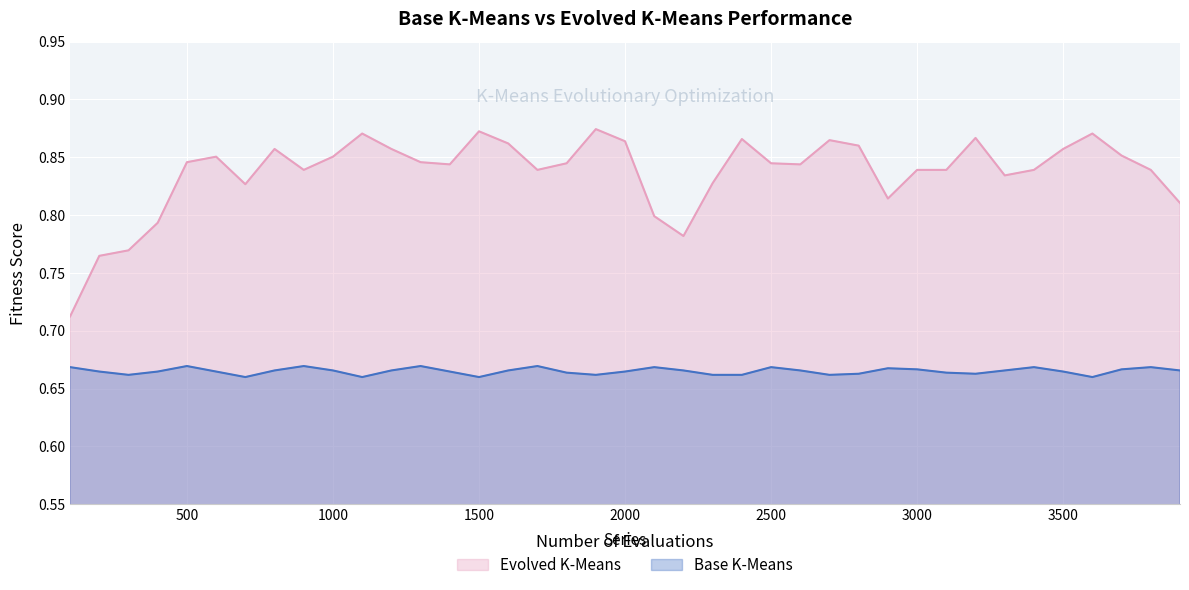

True or false: Evolved K-Means and Base K-Means intersect in this chart.

False